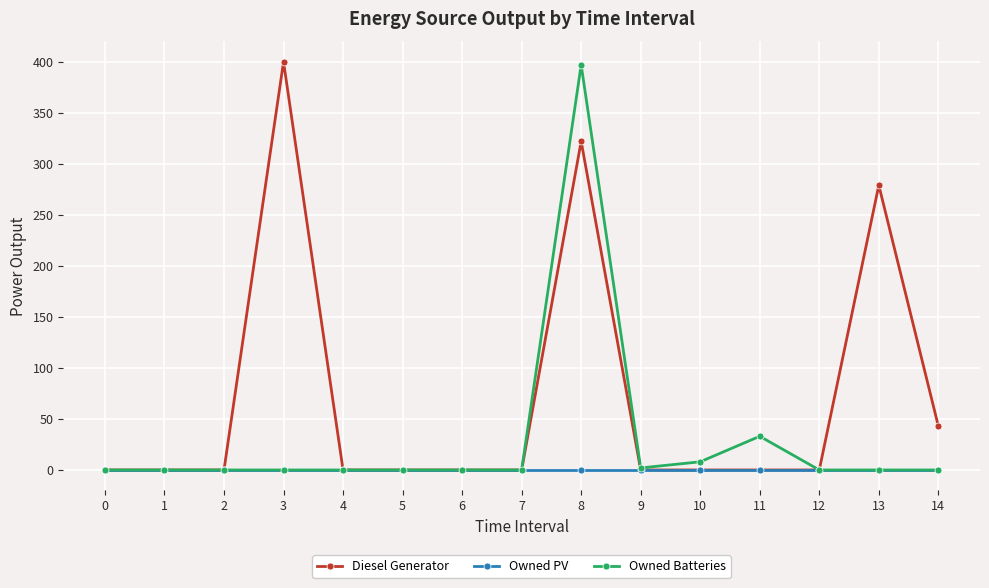

Rank the series by their average value, from lowest to highest.

Owned PV, Owned Batteries, Diesel Generator